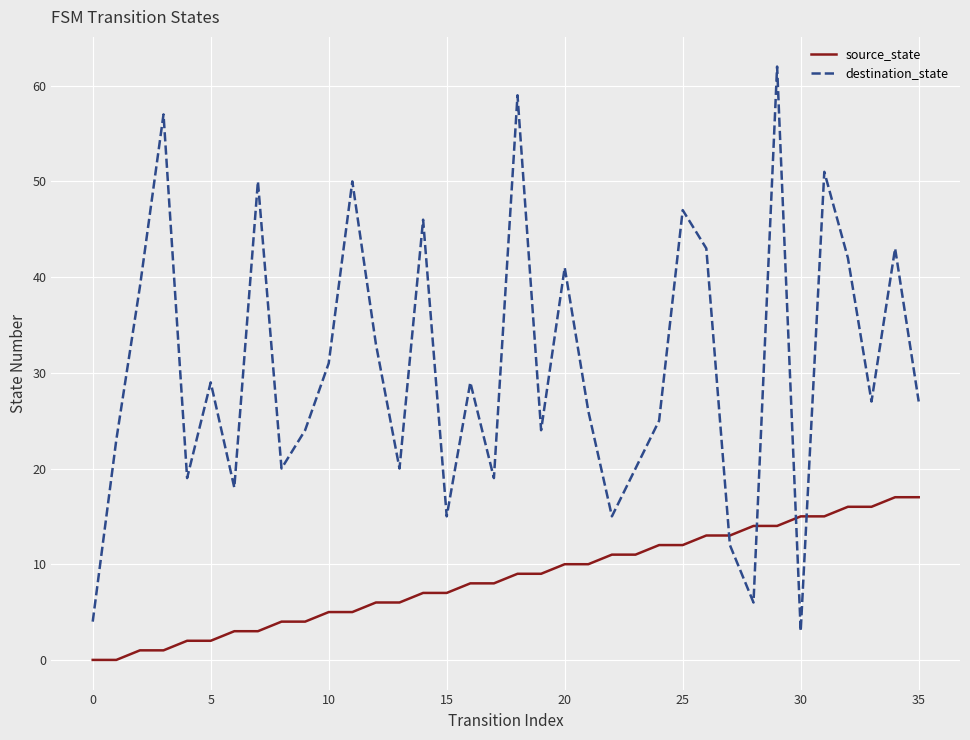

Which series has the largest range (max minus min)?

destination_state